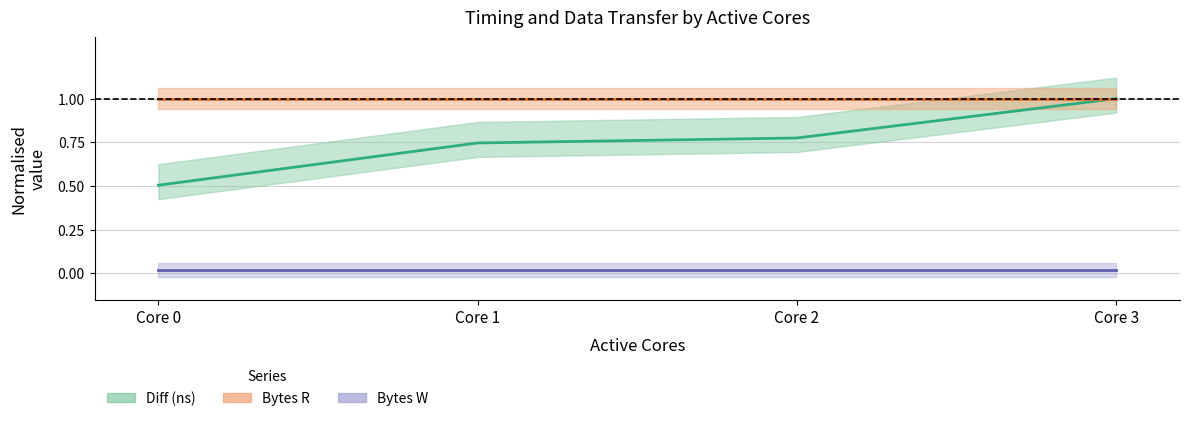

True or false: Diff (ns) and Bytes R cross at least once.

False